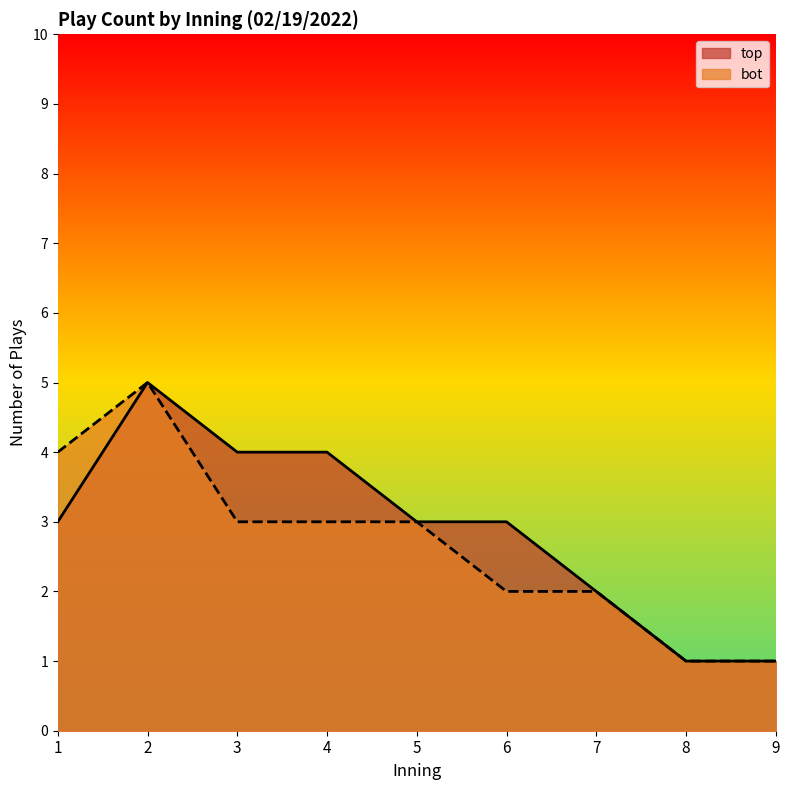

Rank the categories by bot_inning_count value from highest to lowest.

2, 1, 3, 4, 5, 6, 7, 8, 9